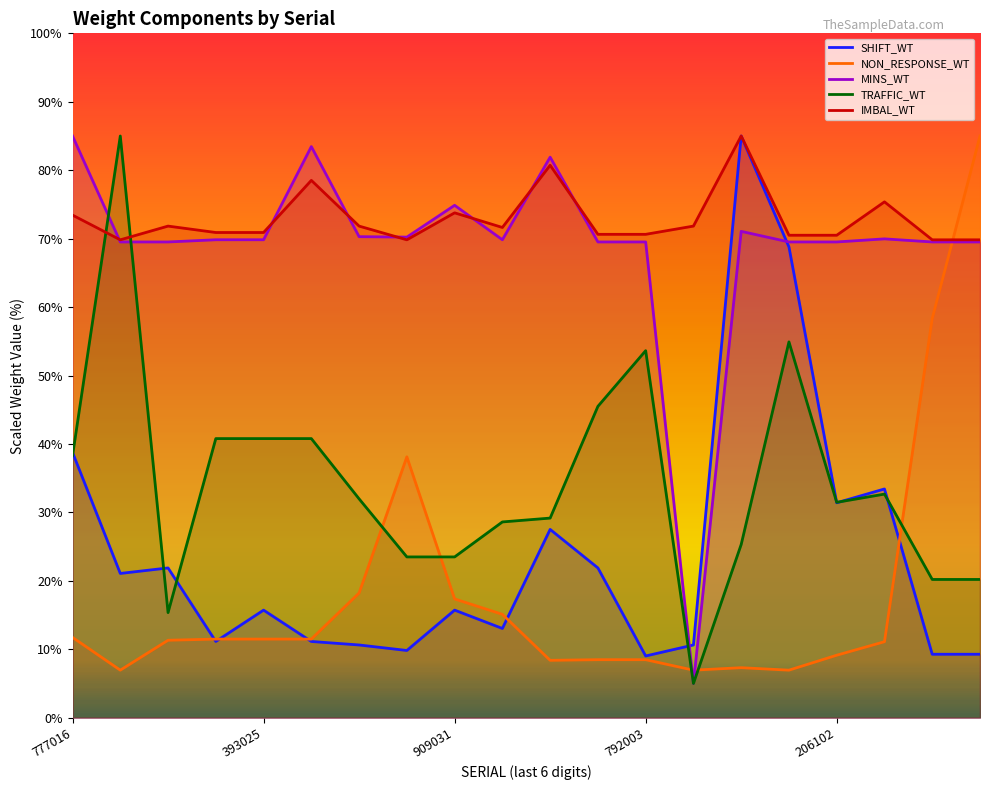

True or false: IMBAL_WT has a value of 70.9 at 393025.

True